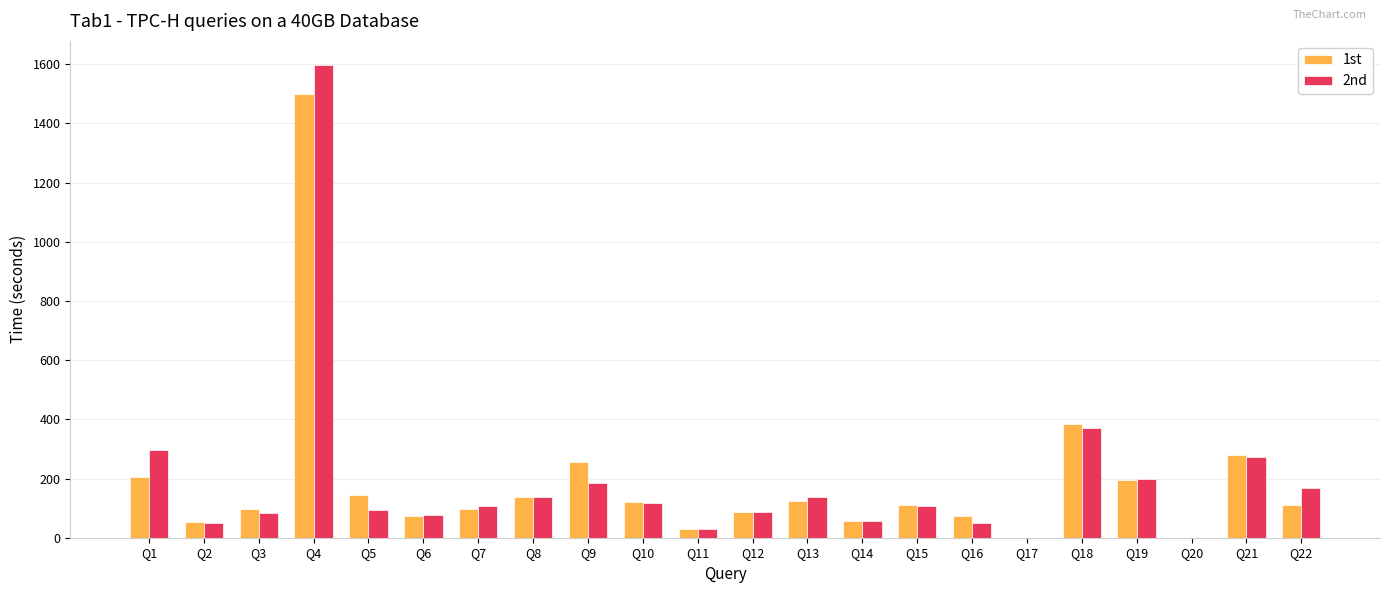

Is the value of 1st at Q4 greater than the value of 2nd at Q10?

Yes